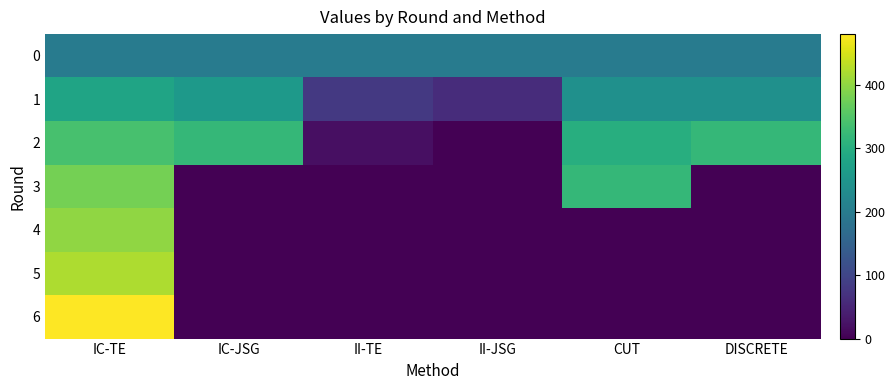

What is the total value across all series at CUT?

1060